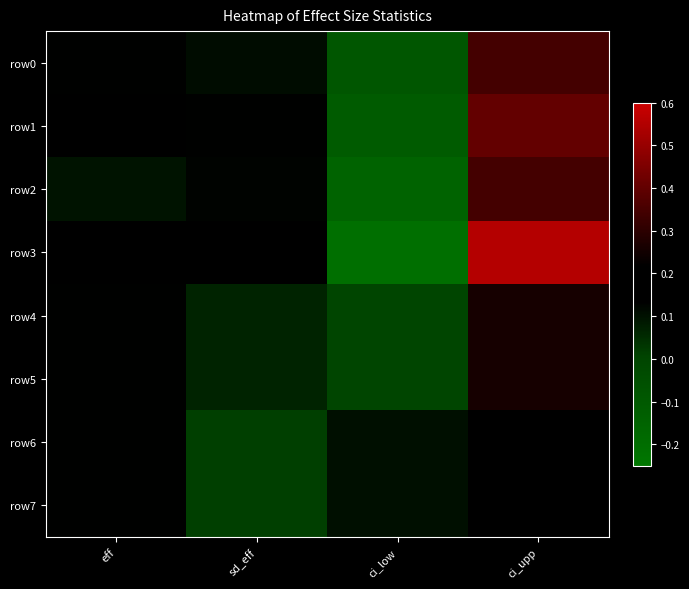

Between eff and ci_upp, which series saw the biggest shift?

row3